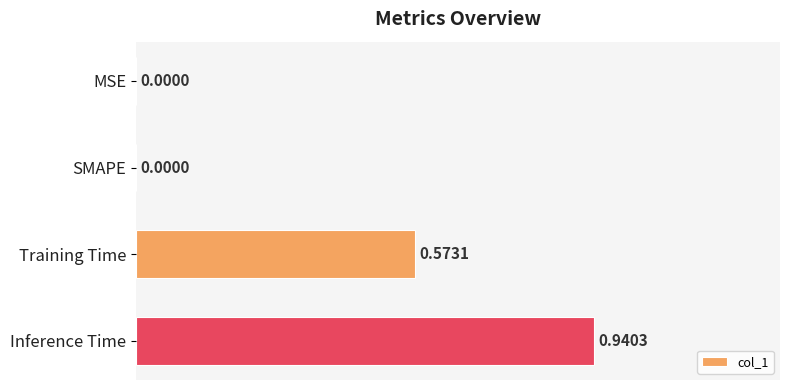

How many data points does each series have?

4